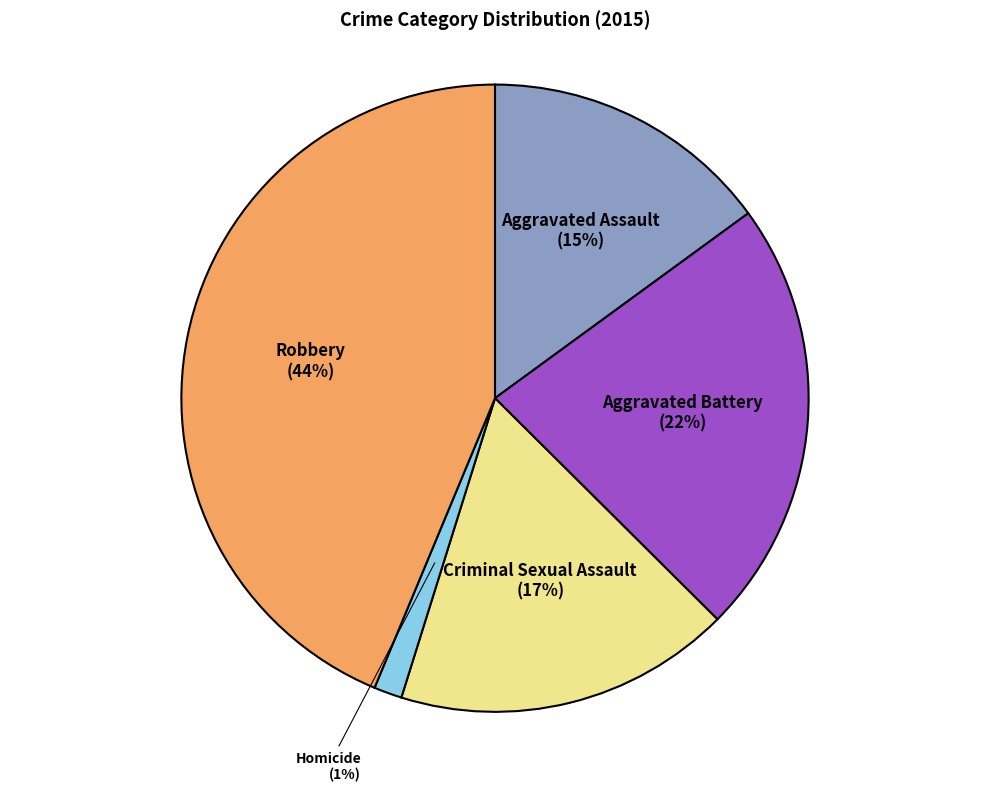

Approximately how many times larger is the value at Aggravated Assault compared to Robbery?

0.3